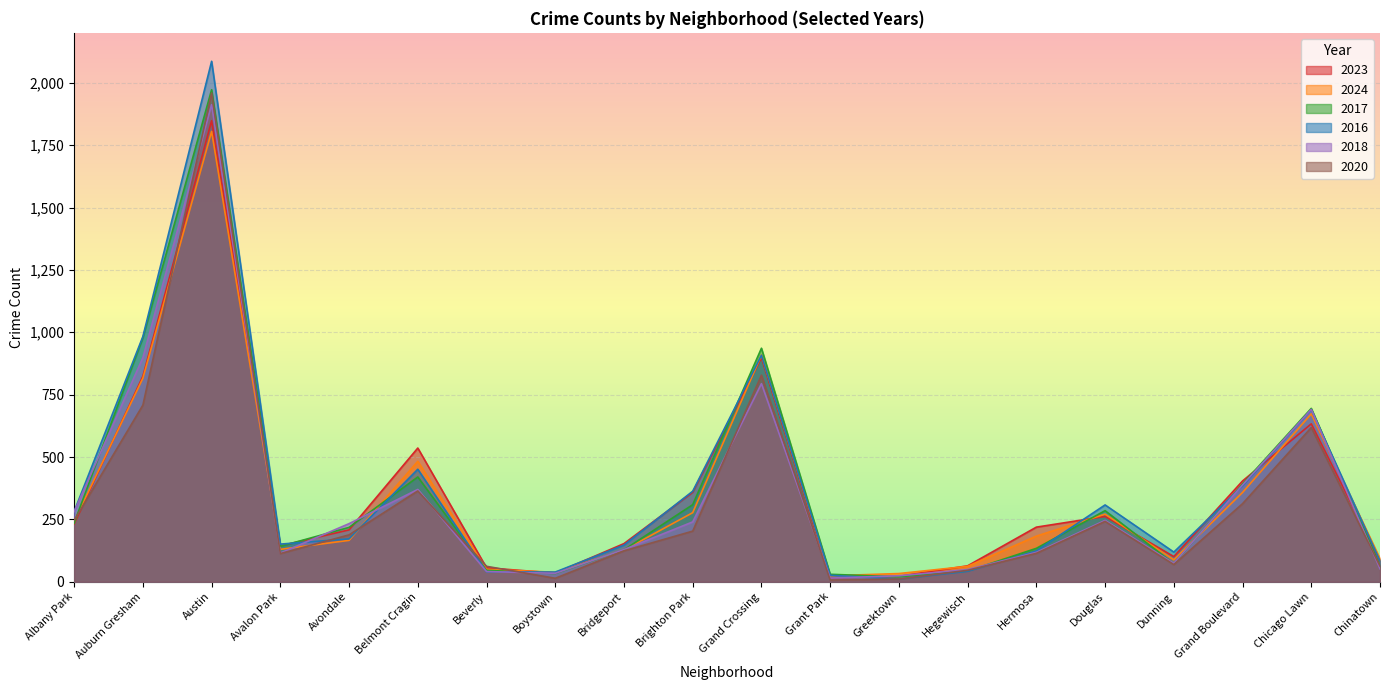

True or false: 2018 has more than 0 interior local peaks.

True